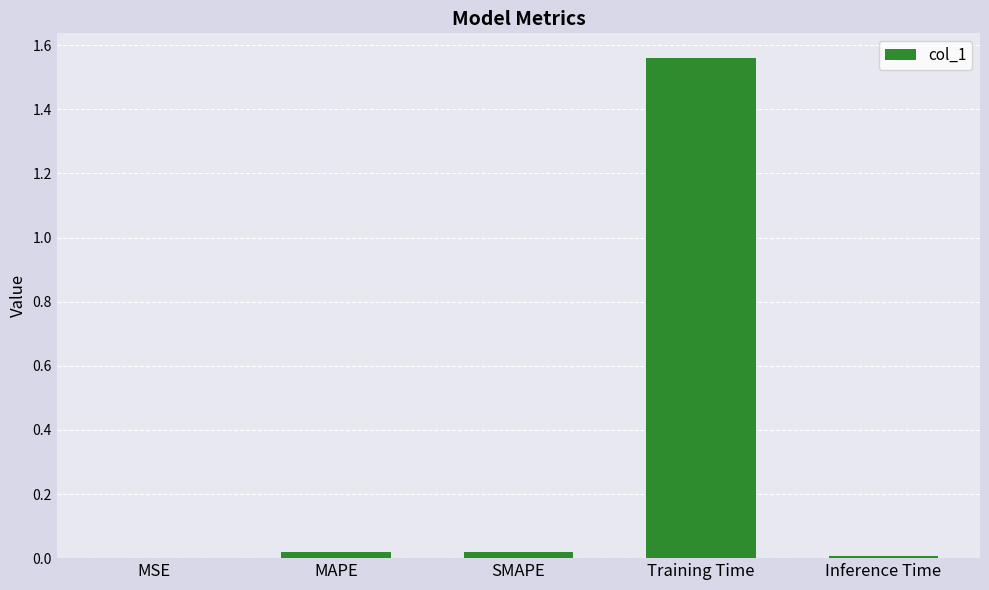

Between MSE and Training Time, which is larger?

Training Time